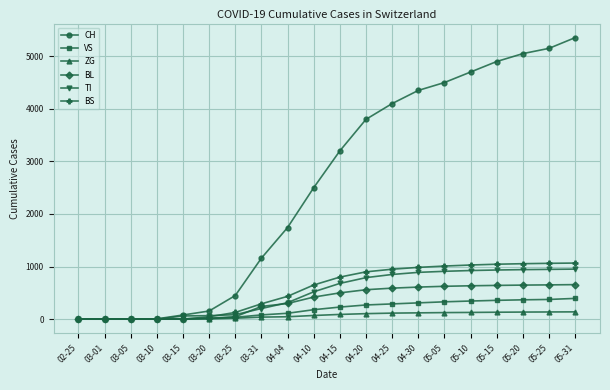

Which series has the widest spread of values?

CH